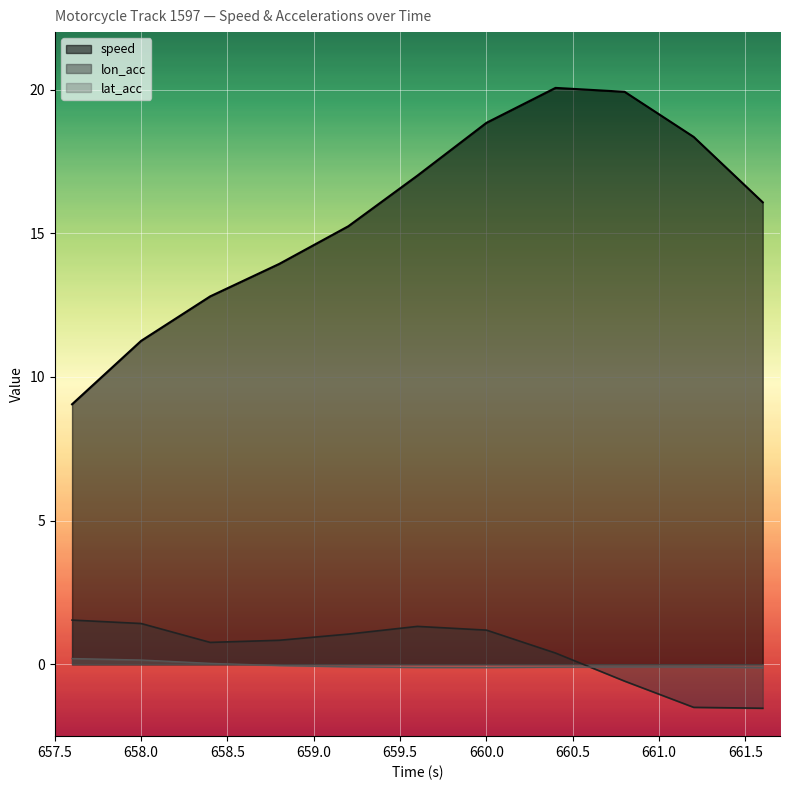

At 658.0, list the series in order from smallest to largest.

lat_acc, lon_acc, speed